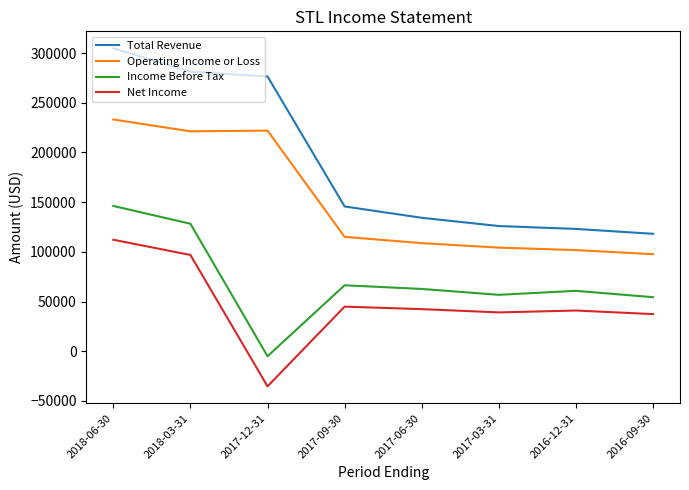

How many lines are shown in the chart?

4